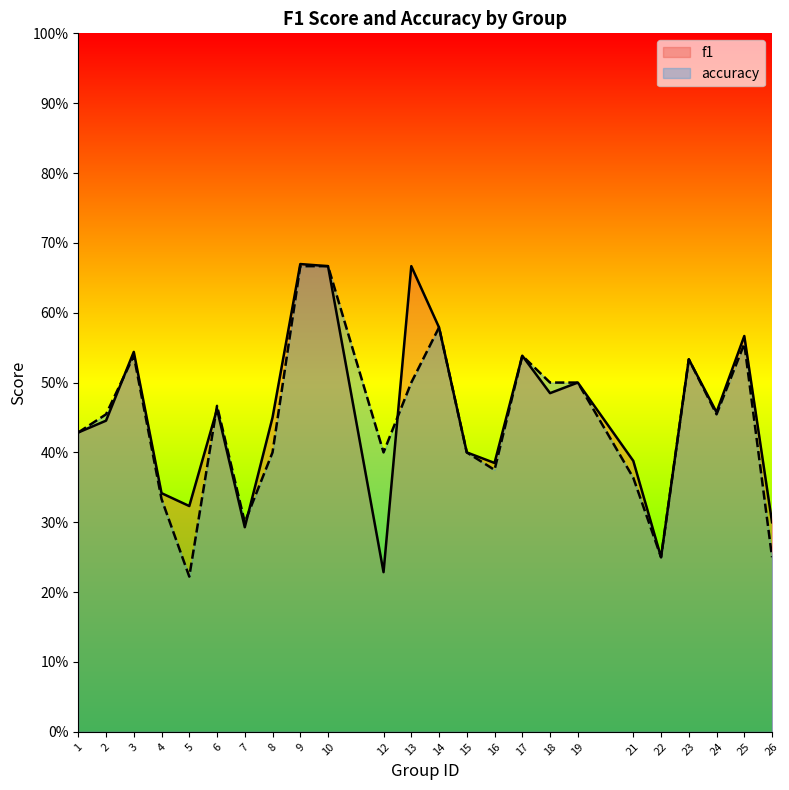

What are all the series names shown in the legend?

f1, accuracy